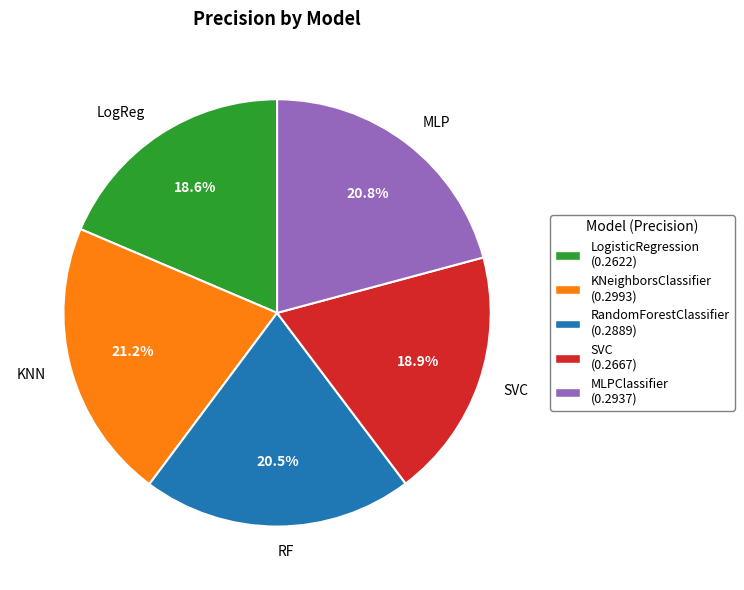

What percentage do LogReg and SVC together represent?

37.5%